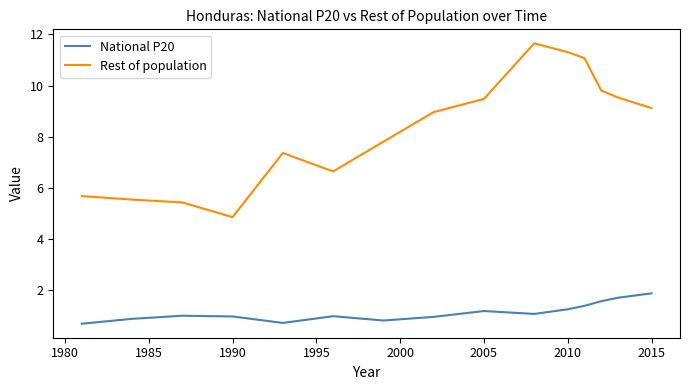

True or false: Rest of population and National P20 intersect in this chart.

False